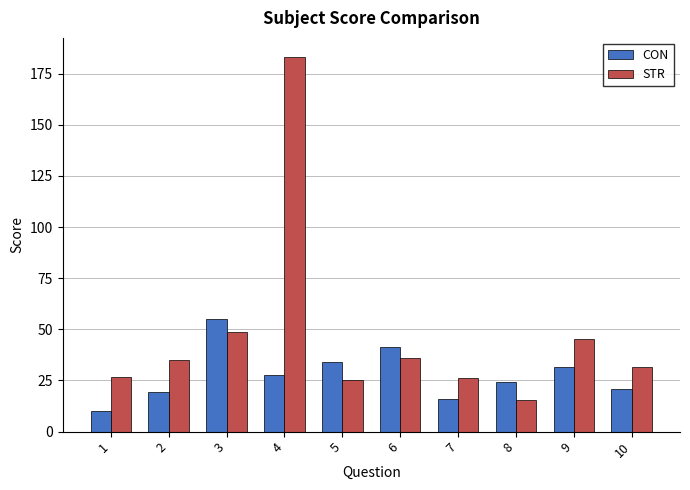

How many data points in STR are less than 34?

5